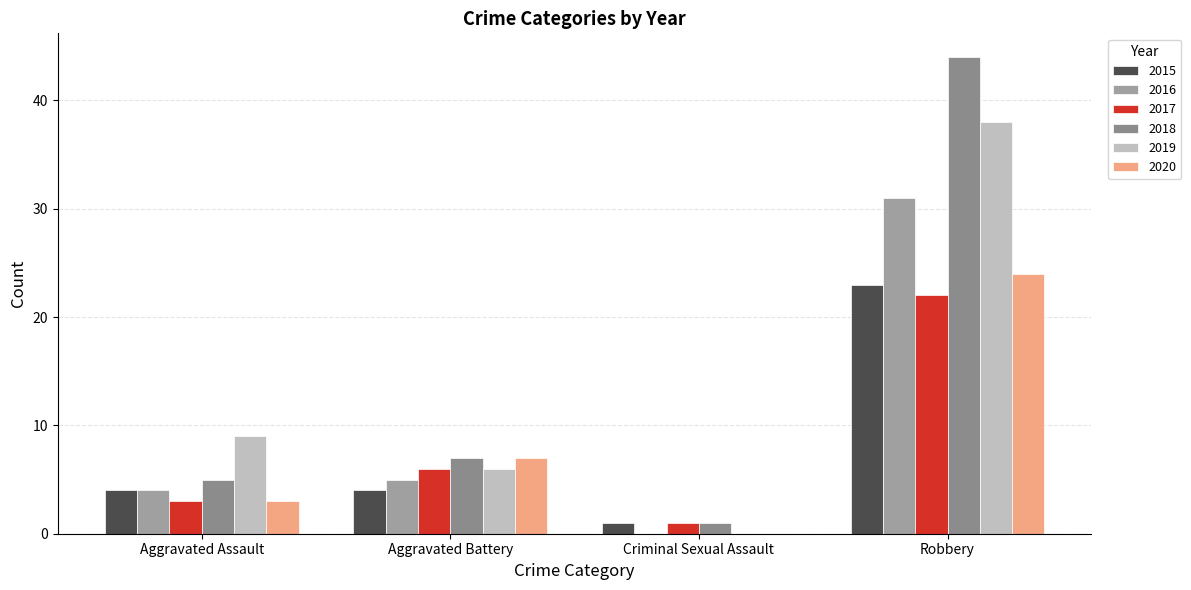

What is the approximate value of 2020 at Aggravated Assault, to the nearest 5?

5